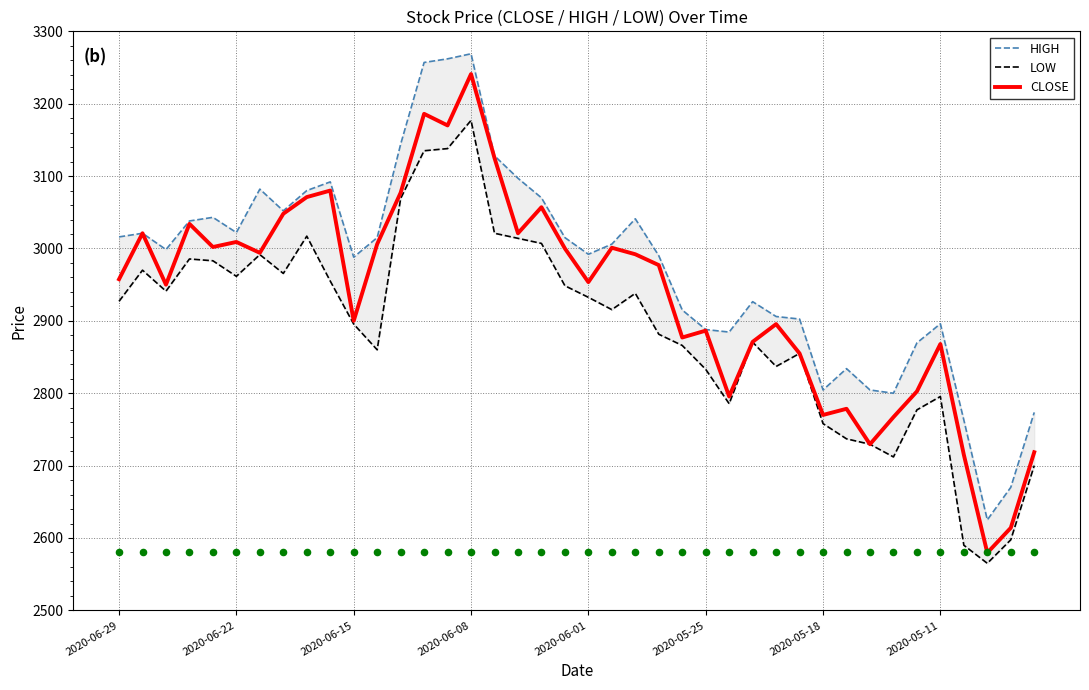

Is the value of LOW at 17 greater than the value of CLOSE at 9?

No